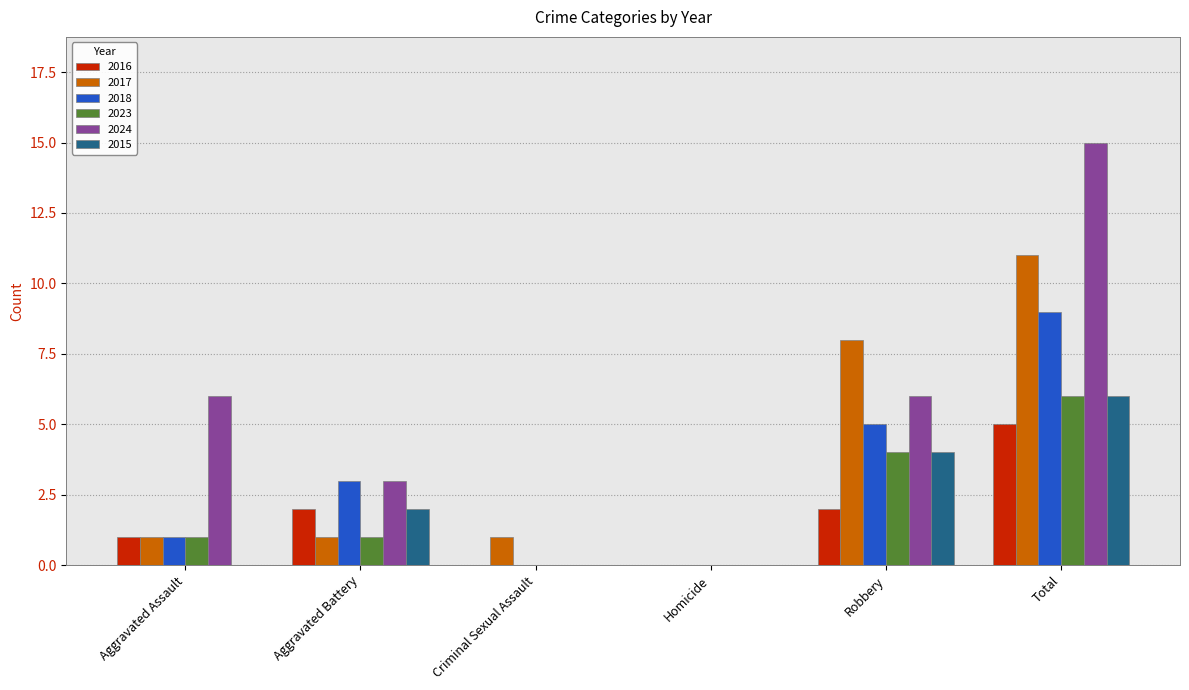

Reading left to right, list all the values displayed in this chart.

2016: Aggravated Assault=1	Aggravated Battery=2	Criminal Sexual Assault=0	Homicide=0	Robbery=2	Total=5
2017: Aggravated Assault=1	Aggravated Battery=1	Criminal Sexual Assault=1	Homicide=0	Robbery=8	Total=11
2018: Aggravated Assault=1	Aggravated Battery=3	Criminal Sexual Assault=0	Homicide=0	Robbery=5	Total=9
2023: Aggravated Assault=1	Aggravated Battery=1	Criminal Sexual Assault=0	Homicide=0	Robbery=4	Total=6
2024: Aggravated Assault=6	Aggravated Battery=3	Criminal Sexual Assault=0	Homicide=0	Robbery=6	Total=15
2015: Aggravated Assault=0	Aggravated Battery=2	Criminal Sexual Assault=0	Homicide=0	Robbery=4	Total=6